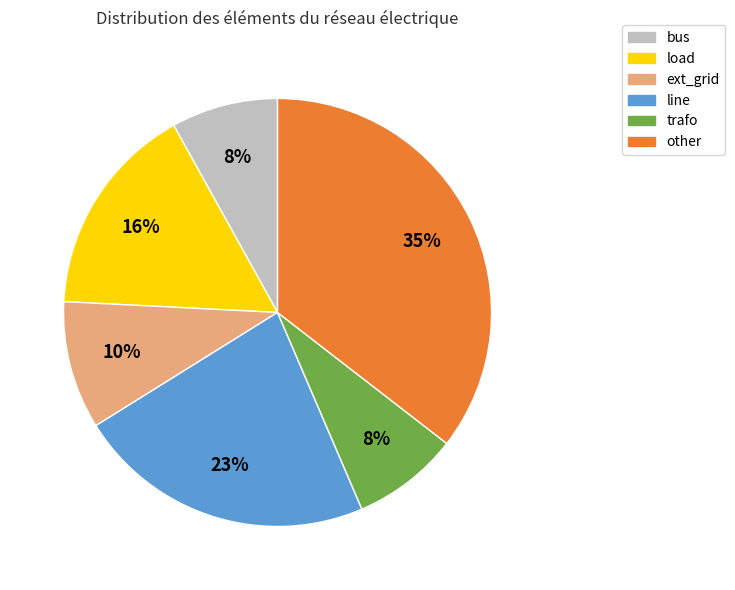

What is the largest slice in the pie chart?

other